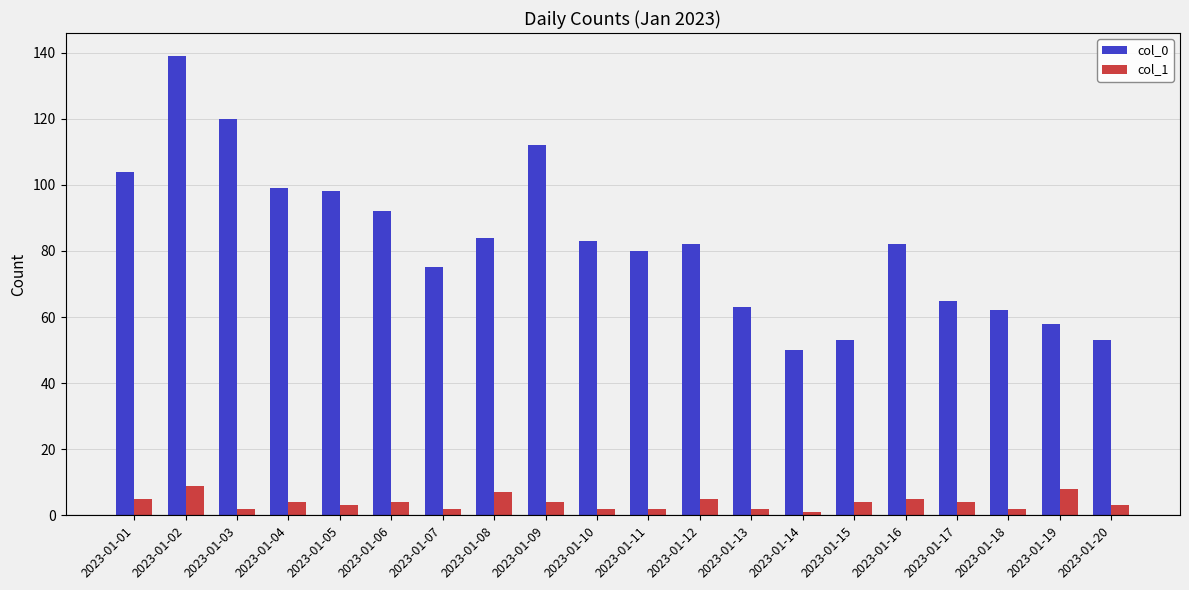

List the series in order of their peak value, lowest first.

col_1, col_0